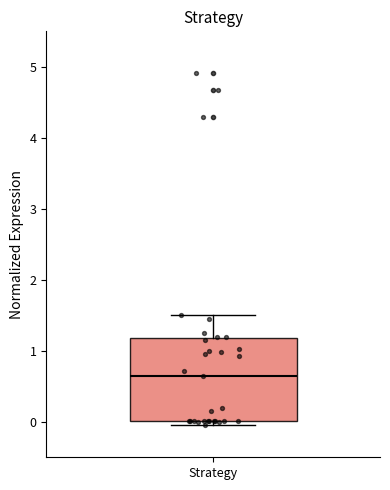

Transcribe this box plot: give where the median line is, the range the box spans, and where the two whiskers end, as read against the y-axis. The values are not printed on the chart, so give them approximately, as read against the axis.

median 0.7, box 0.0 to 1.2, whiskers 0.0 (just below the box's lower edge) to 1.5